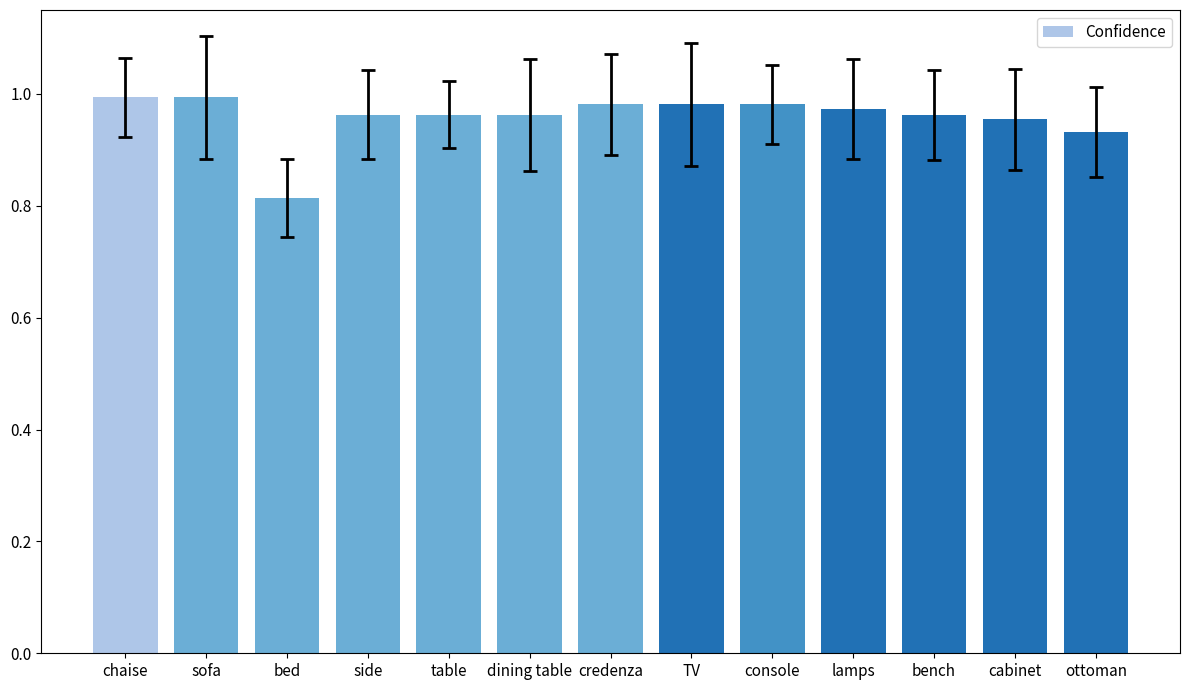

Which label corresponds to the smallest value in the chart?

bed